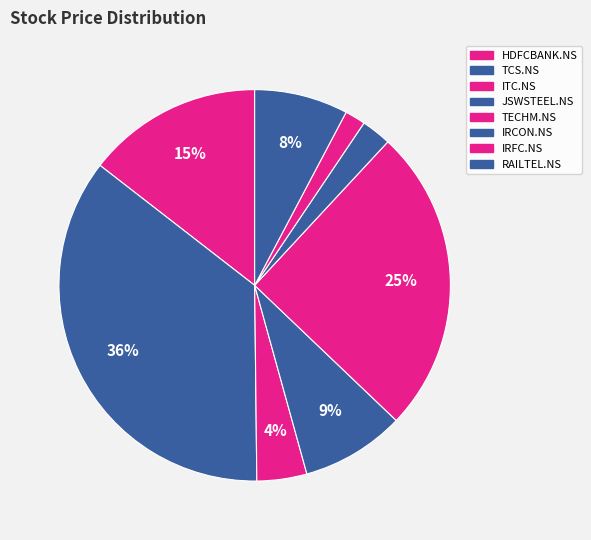

Combined, what portion of the pie is IRCON.NS and TECHM.NS?

27.7%